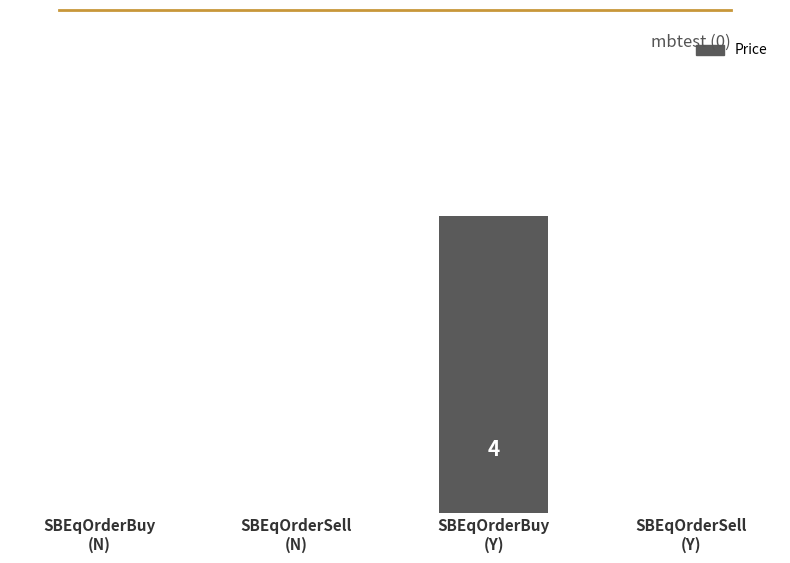

How many categories are shown in the chart?

4